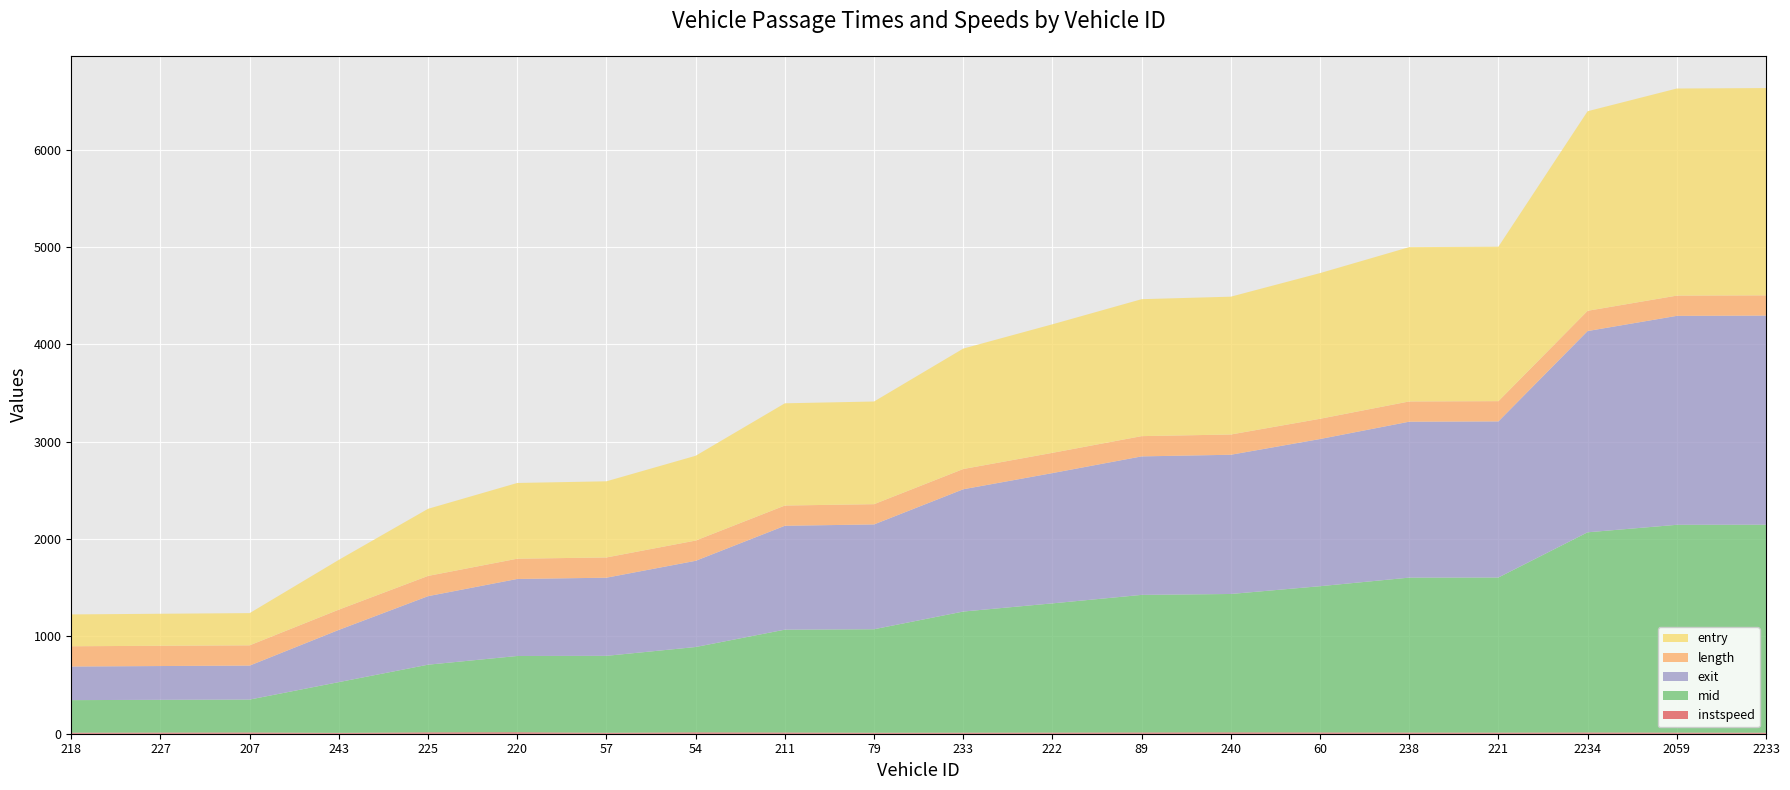

Reading left to right, list all the values displayed in this chart.

entry: 327.0	328.9	330.8	511.6	689.3	777.9	782.1	870.7	1050.0	1054.5	1237.0	1320.3	1406.7	1415.7	1496.2	1584.8	1586.5	2049.8	2127.0	2129.0
instspeed: 10.7	11.8	12.7	8.9	13.9	15.0	9.8	13.9	12.3	10.1	10.9	11.6	12.9	13.9	12.8	11.9	11.4	12.7	11.3	10.4
mid: 334.4	336.3	338.2	521.2	695.1	783.3	790.2	876.6	1056.6	1063.0	1244.0	1327.3	1413.1	1421.3	1502.4	1591.4	1593.3	2056.2	2134.5	2136.3
exit: 345.3	347.2	349.1	536.6	703.8	791.3	802.6	885.5	1066.9	1076.6	1256.0	1338.2	1422.6	1430.0	1511.6	1601.6	1603.3	2067.1	2146.2	2148.0
length: 208.0	208.0	208.0	208.0	208.0	208.0	208.0	208.0	208.0	208.0	208.0	208.0	208.0	208.0	208.0	208.0	208.0	208.0	208.0	208.0